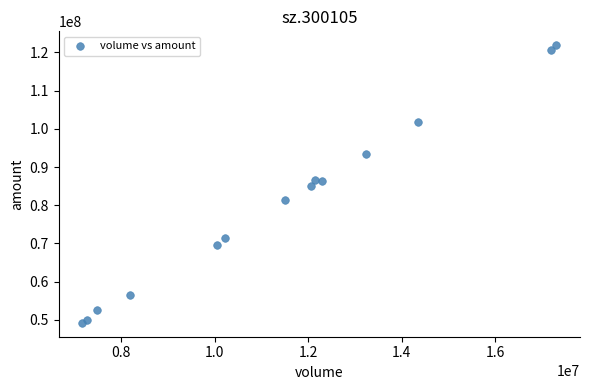

What is the range of X values (max minus min)?

10144057.0